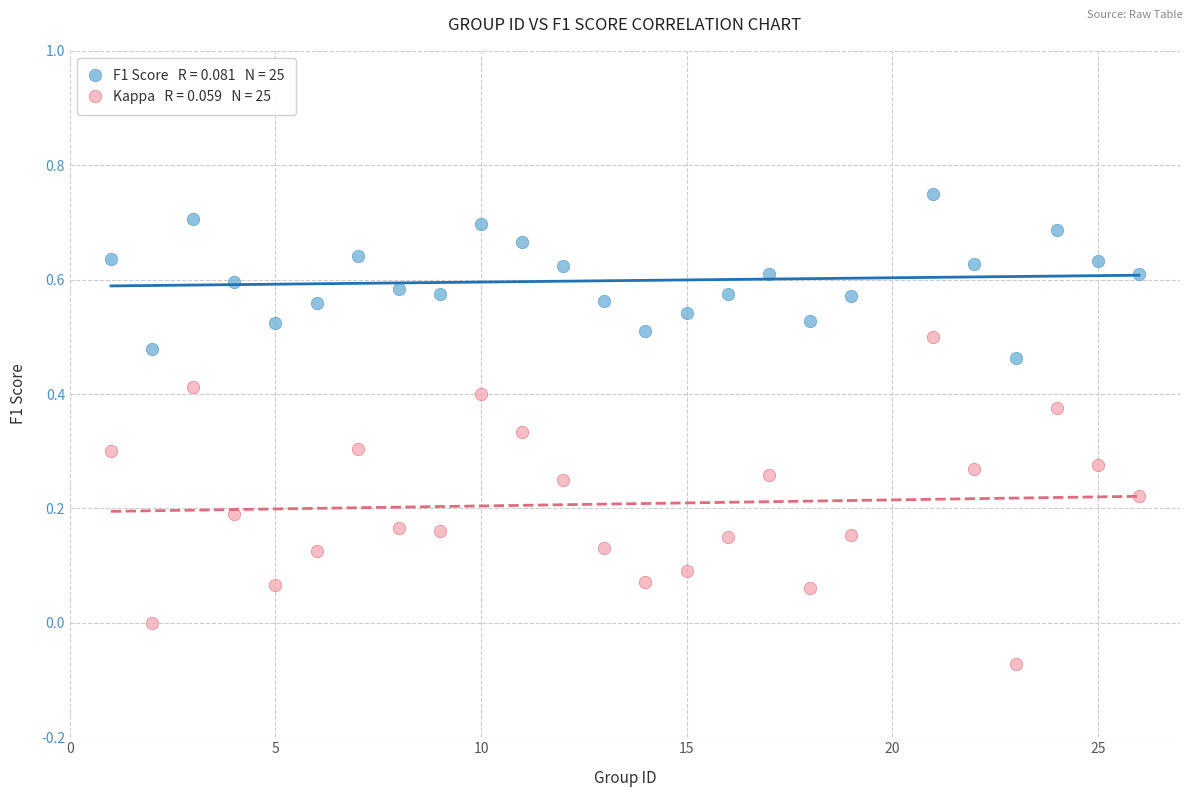

Across all data points, what is the range of Y values (max minus min)?

0.8